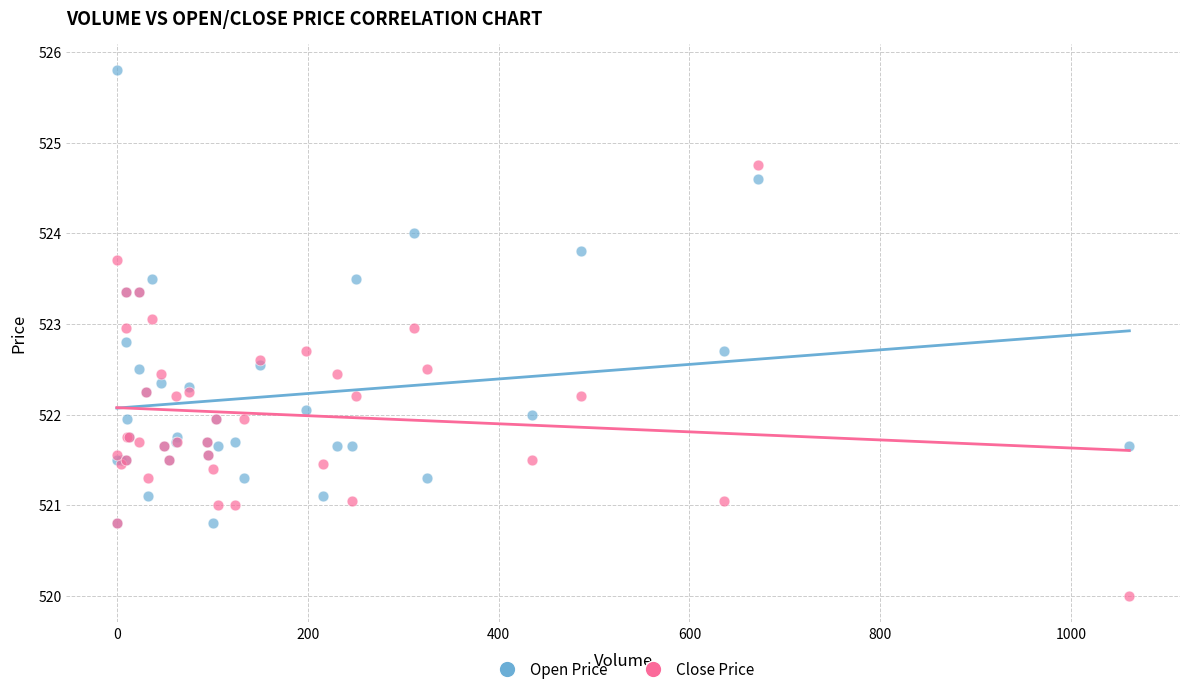

What are all the series names shown in the legend?

Open Price, Close Price